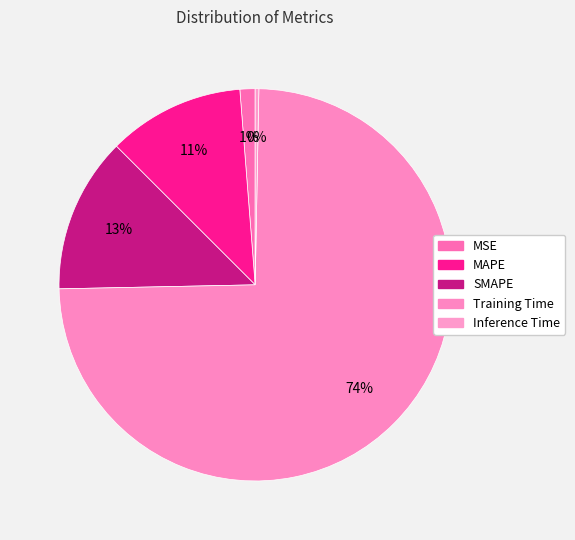

Is it true that MAPE is 5% of the pie?

False